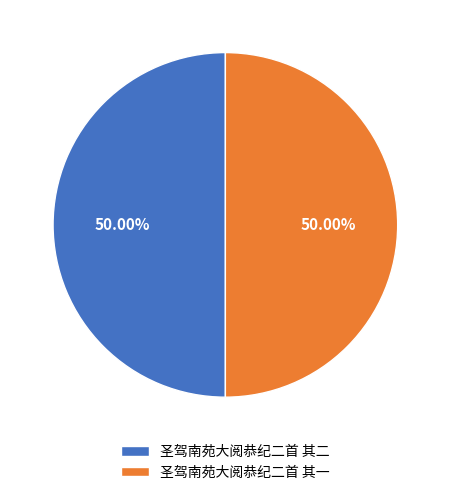

To the nearest percent, what is the combined percentage of 圣驾南苑大阅恭纪二首 其二 and 圣驾南苑大阅恭纪二首 其一?

100%